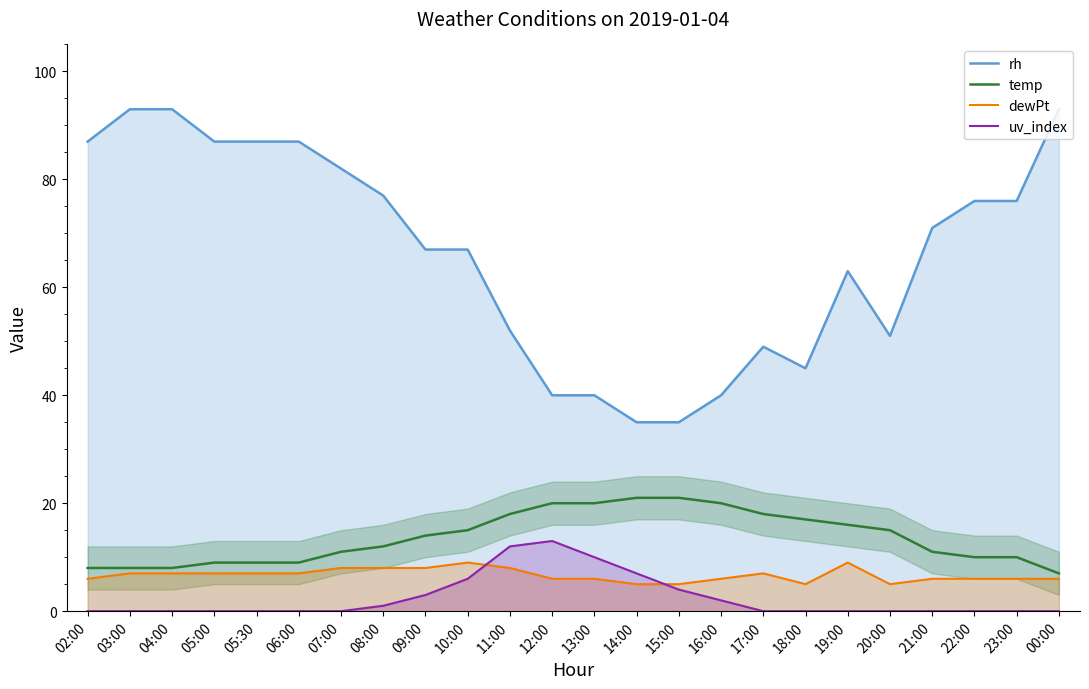

At which category is the sum across all series the highest?

03:00